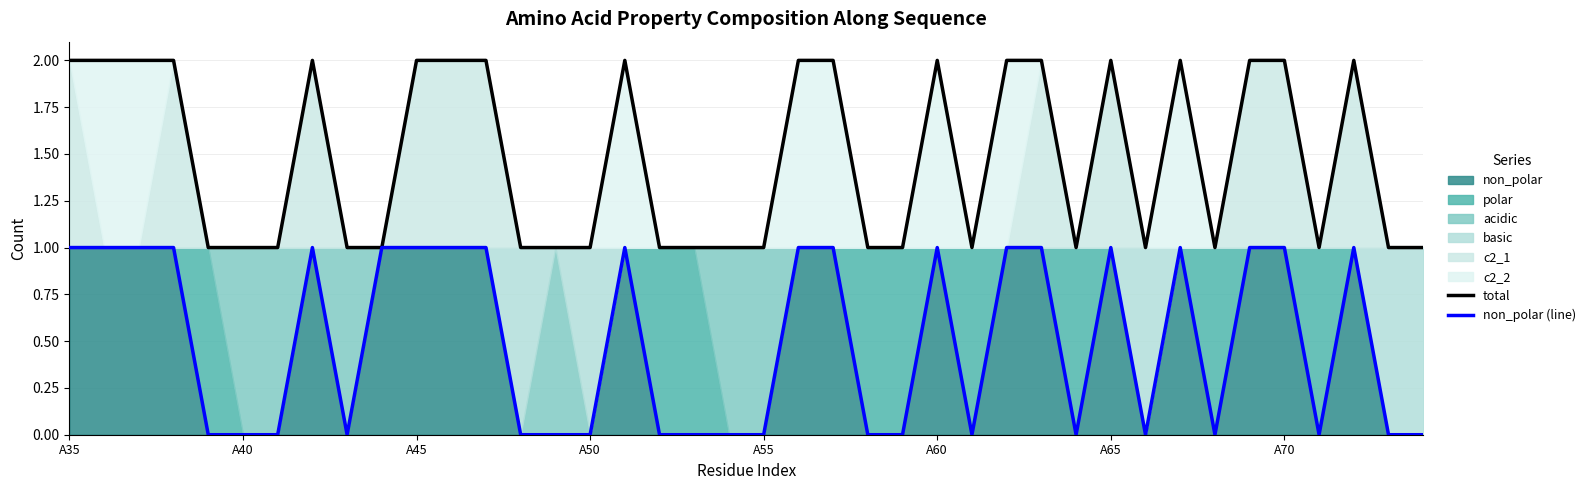

True or false: non_polar (line) and total cross at least once.

False